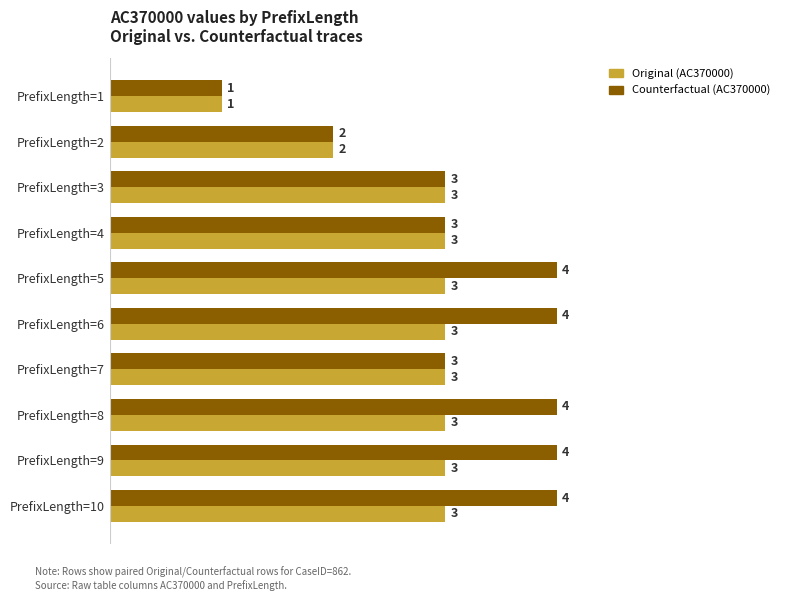

What is the difference between the second highest and minimum values in the Counterfactual (AC370000) series?

3